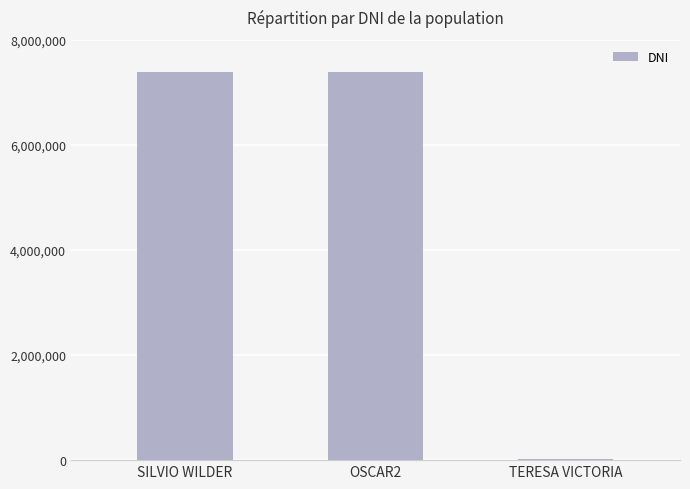

What is the maximum value shown in the chart?

7395002